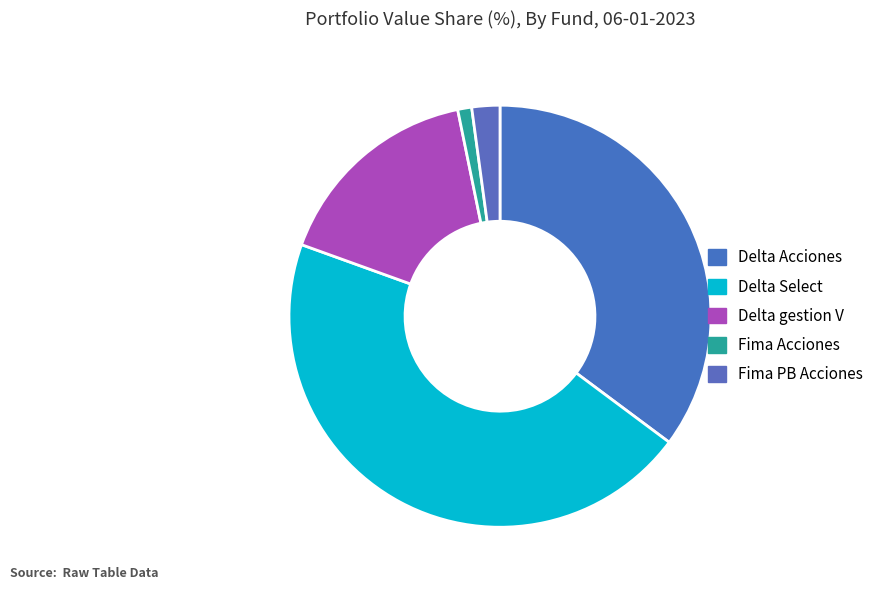

Combined, what portion of the pie is Delta Select and Fima Acciones?

46.4%